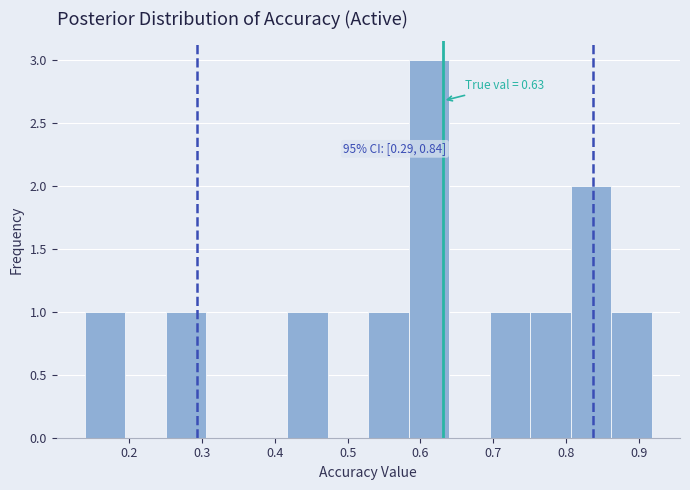

Over which range of the x-axis is the bar tallest?

0.58 to 0.64